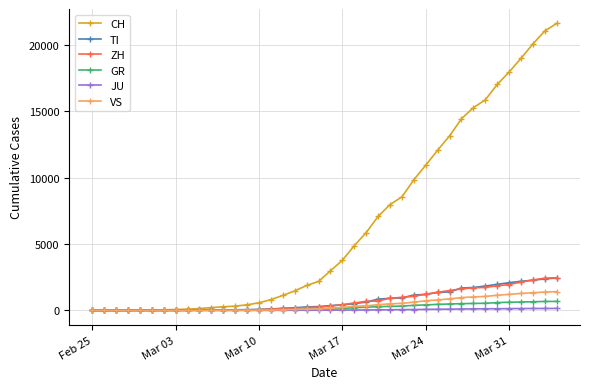

What is the greatest value displayed?

21605